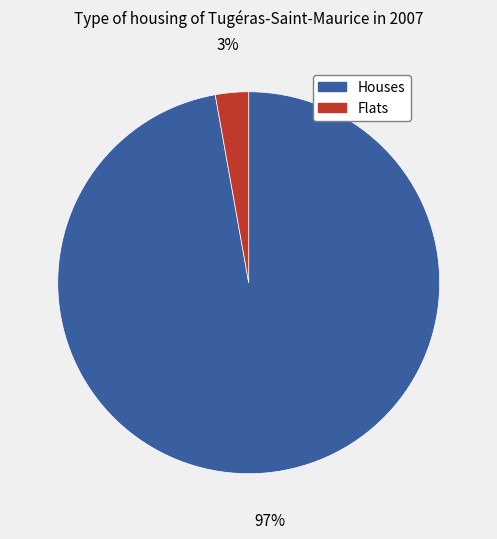

To the nearest percent, what percentage of the pie is Flats?

3%